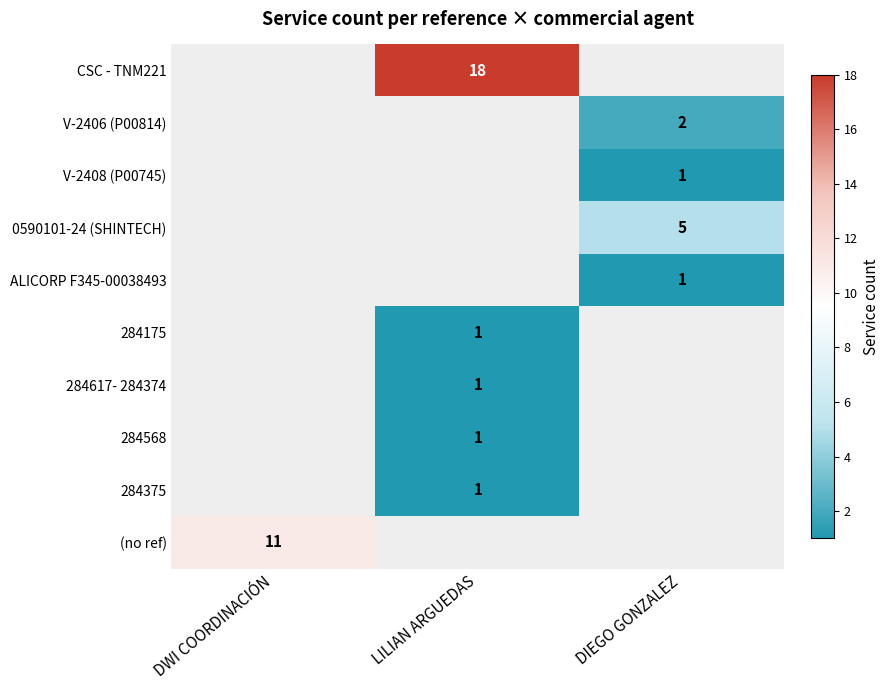

Is it true that CSC - TNM221 equals 11 at LILIAN ARGUEDAS?

False